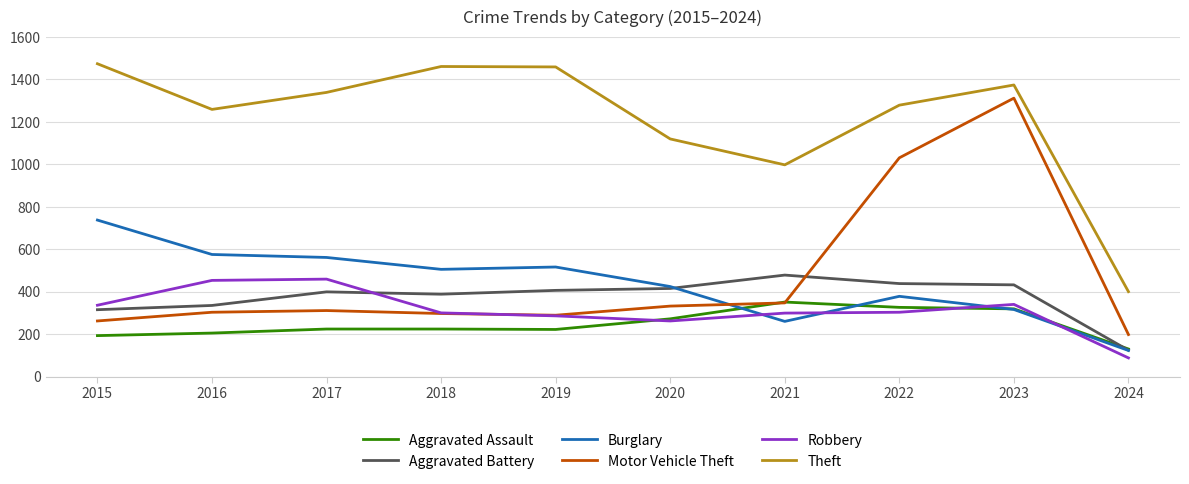

The value of Theft at 2017 is 1339. True or false?

True